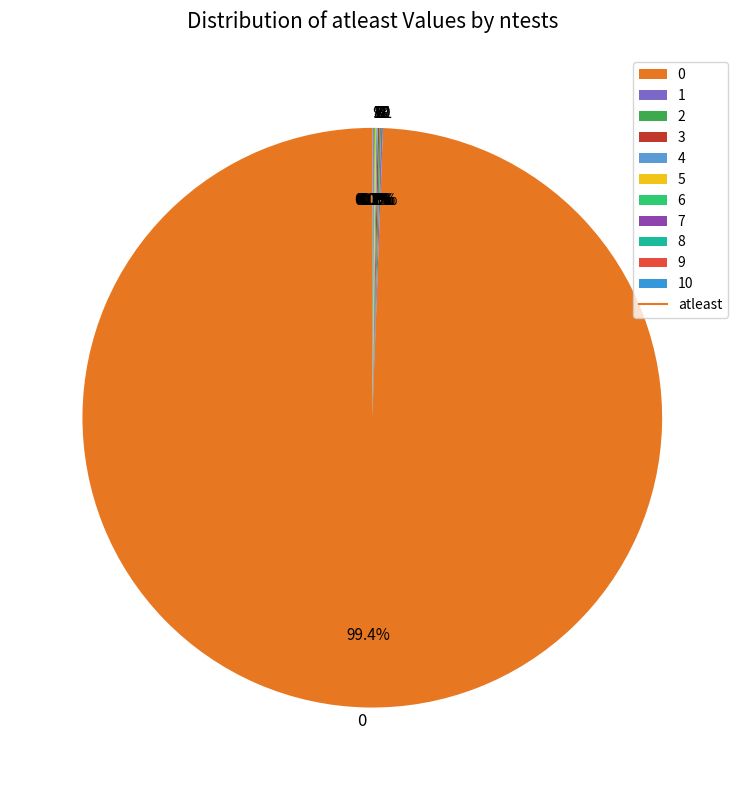

Does 0 represent more than half of the total?

Yes